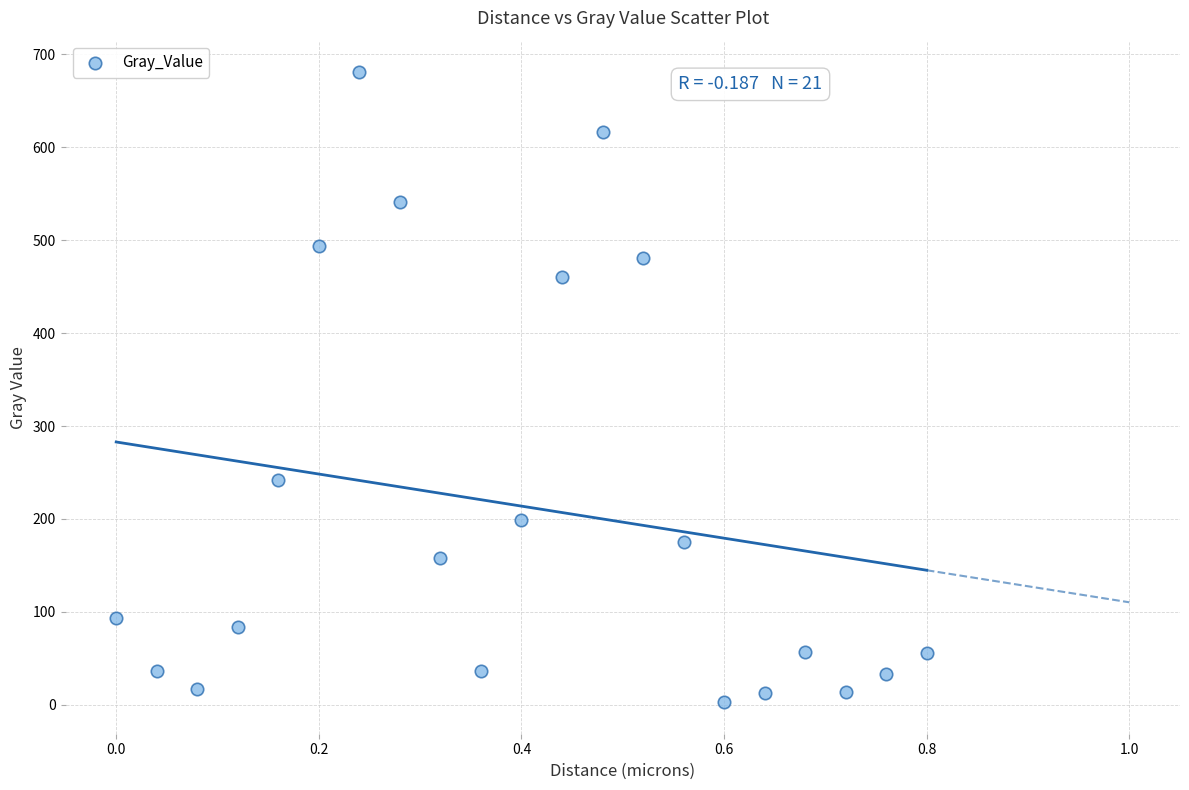

What is the range of X values (max minus min)?

0.8